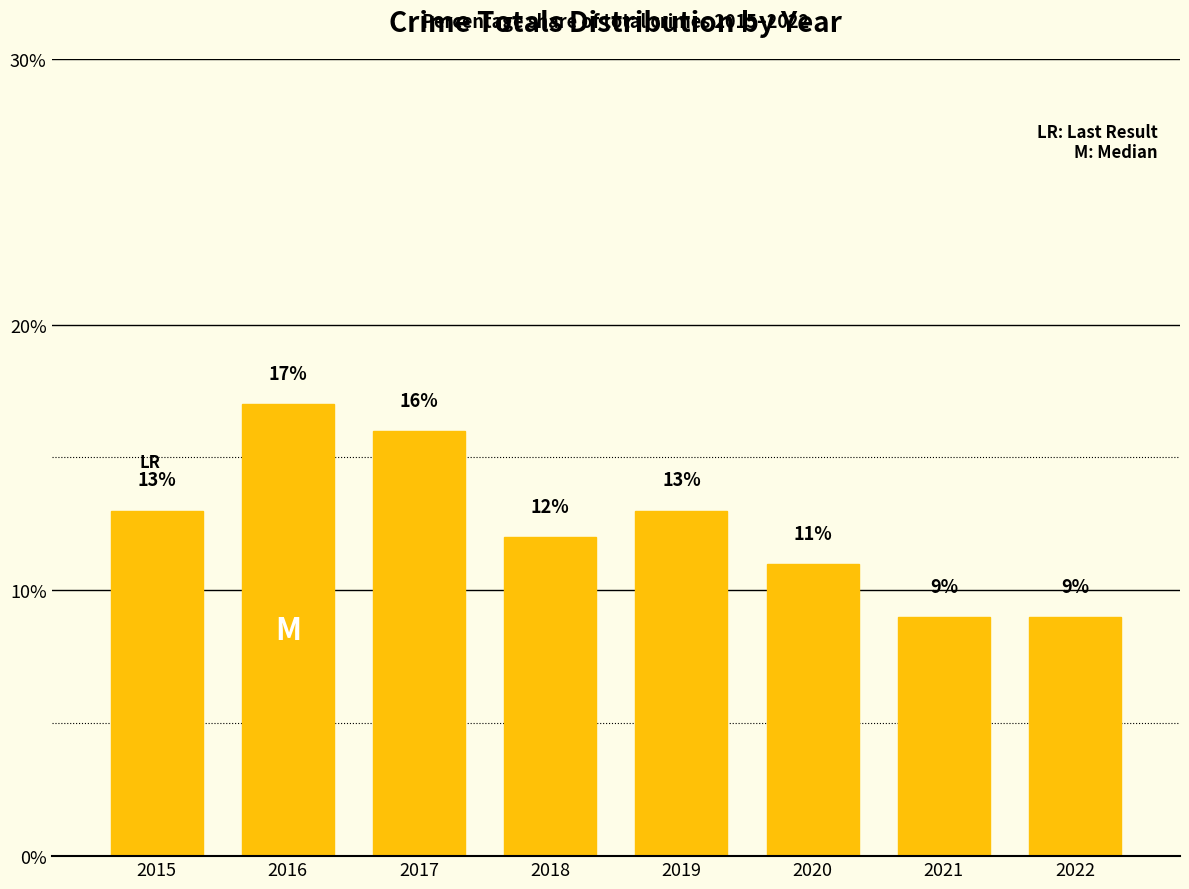

What is the greatest value displayed?

17